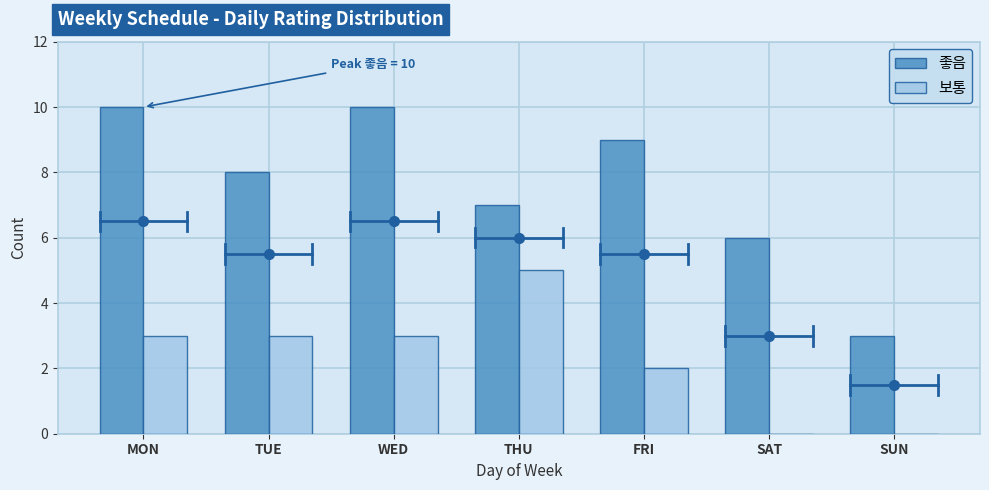

Reading left to right, what are all the values shown in this chart?

좋음: MON=10	TUE=8	WED=10	THU=7	FRI=9	SAT=6	SUN=3
보통: MON=3	TUE=3	WED=3	THU=5	FRI=2	SAT=0	SUN=0